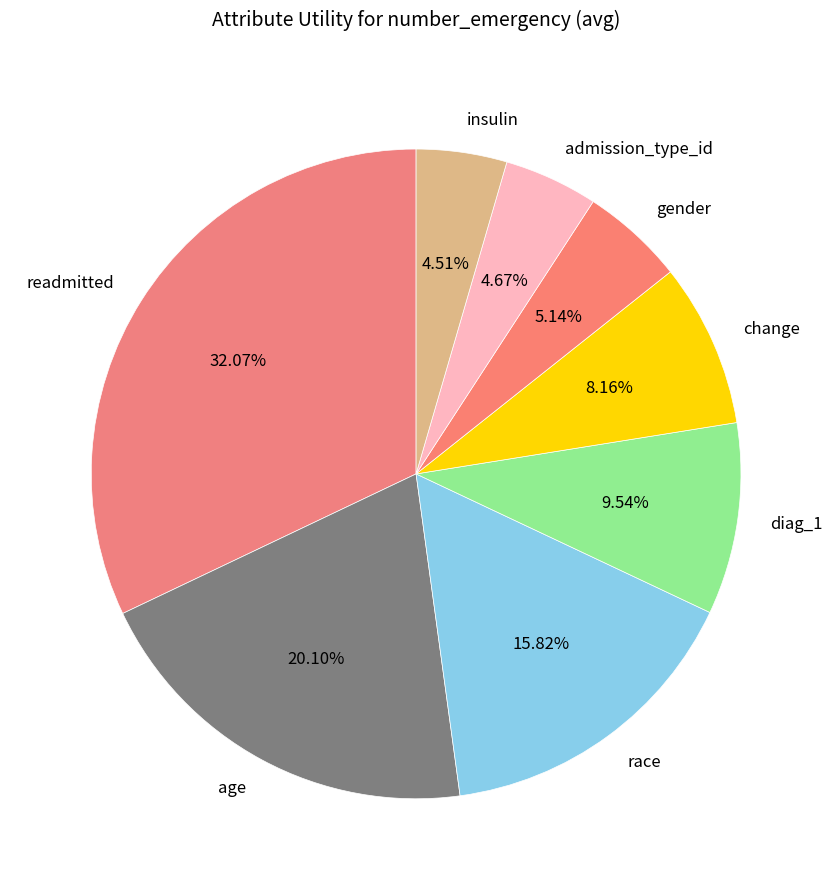

Which slice is the largest?

readmitted